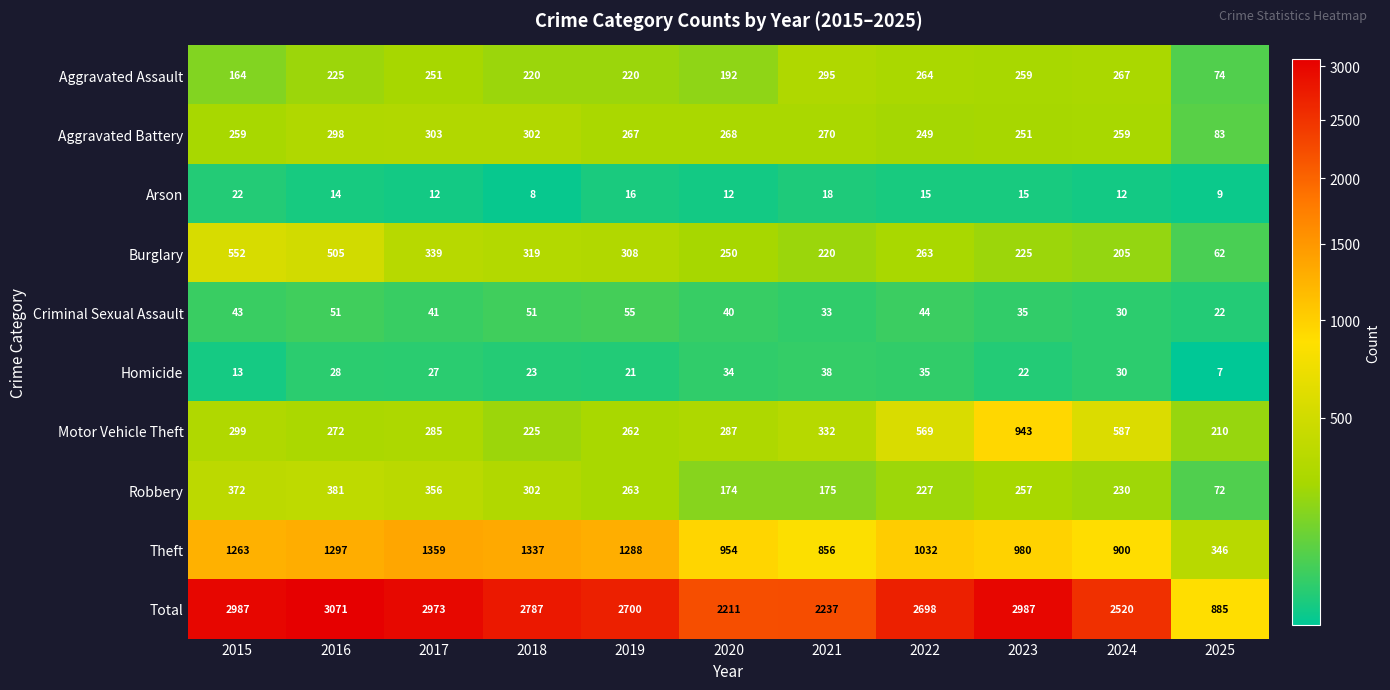

Which category has the lowest value in the Robbery series?

2025